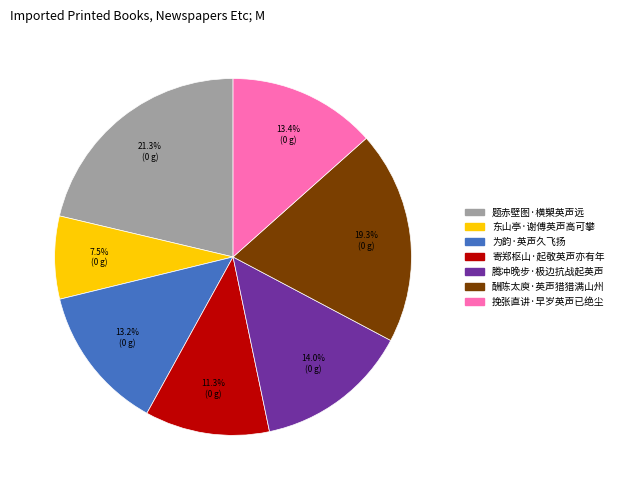

What percentage do 寄郑枢山·起敬英声亦有年 and 东山亭·谢傅英声高可攀 together represent?

18.8%